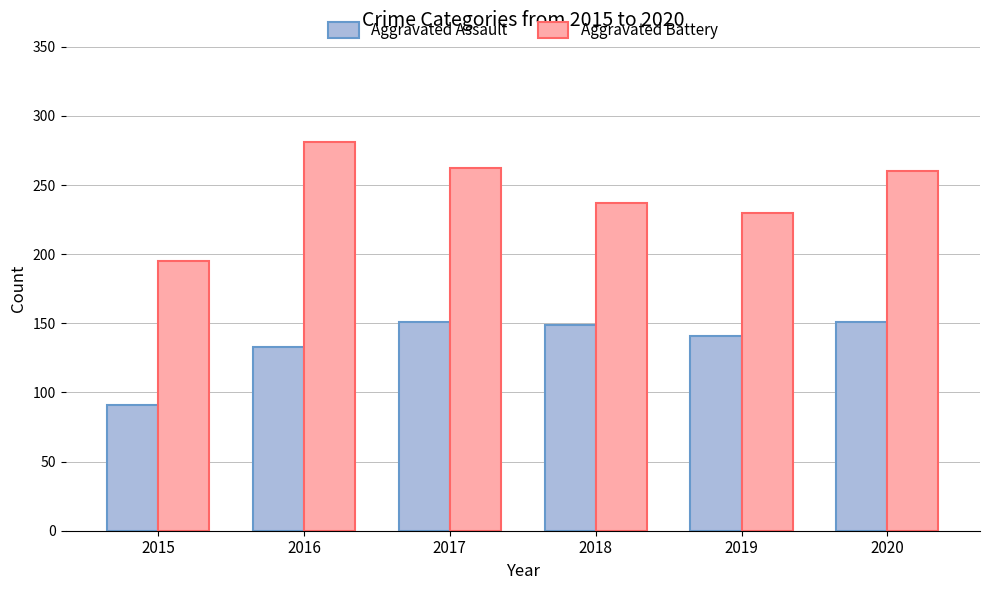

At how many categories does at least one series exceed 155?

6